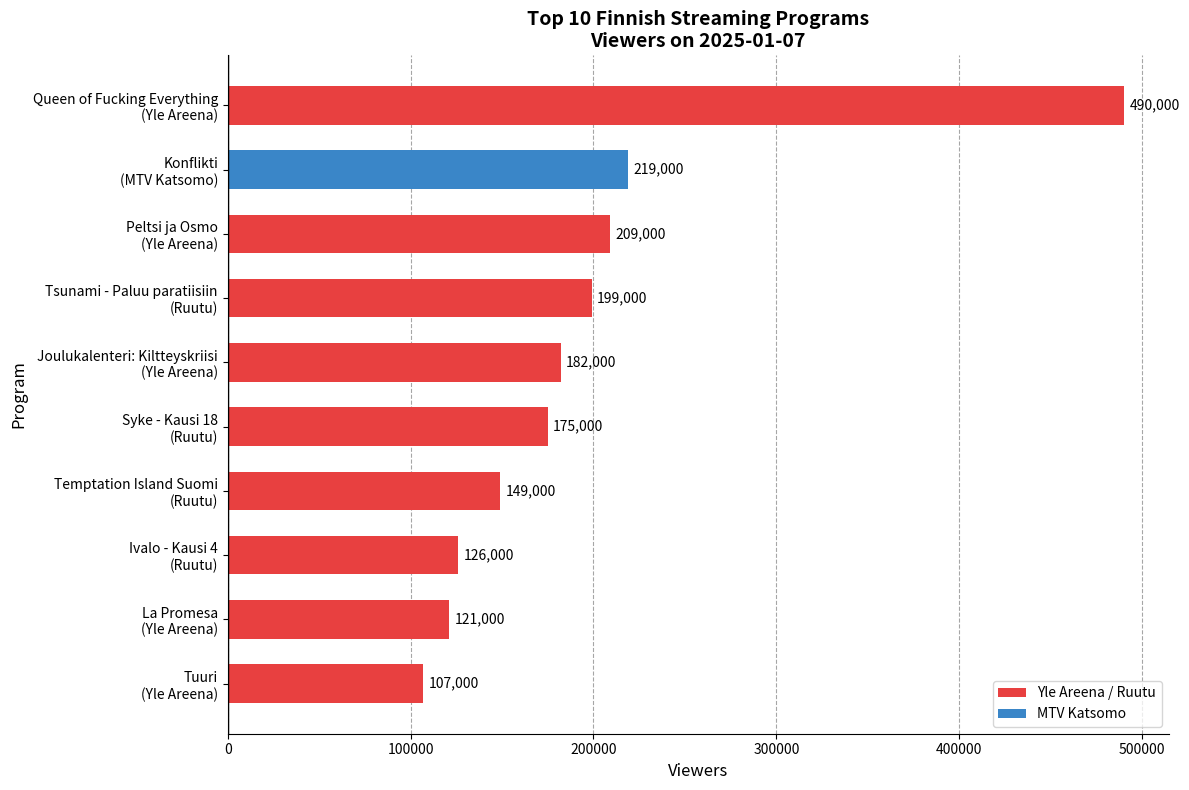

Reading bottom to top, transcribe all the data shown in this chart.

107000	121000	126000	149000	175000	182000	199000	209000	219000	490000